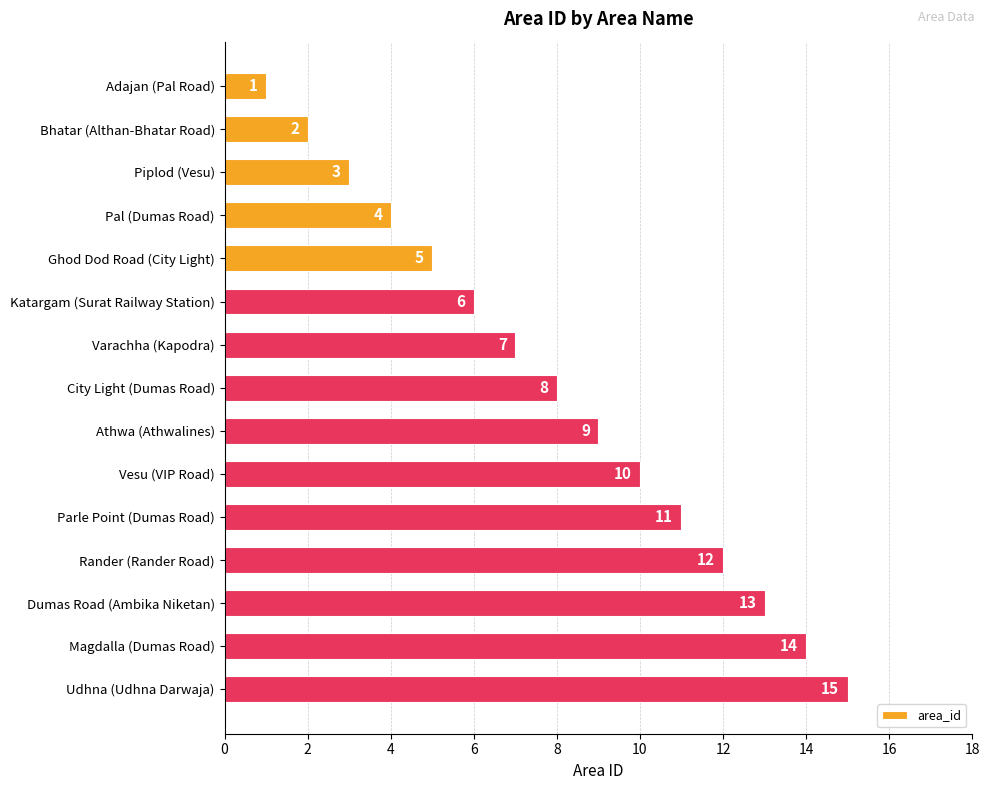

What is the difference between the maximum and minimum values?

14